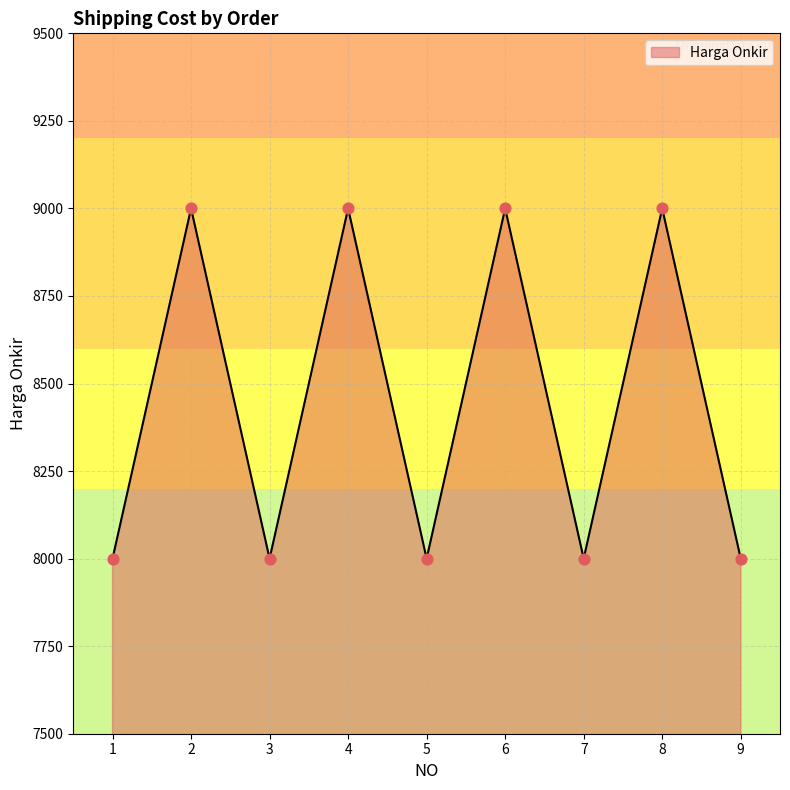

Approximately how many times larger is the value at 3 compared to 6?

0.9